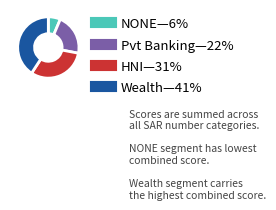

Does any single category account for the majority?

No